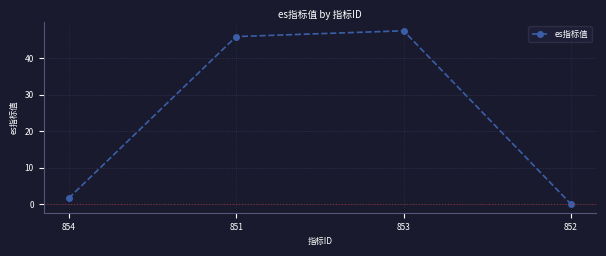

At which label is the value closest to 23?

854